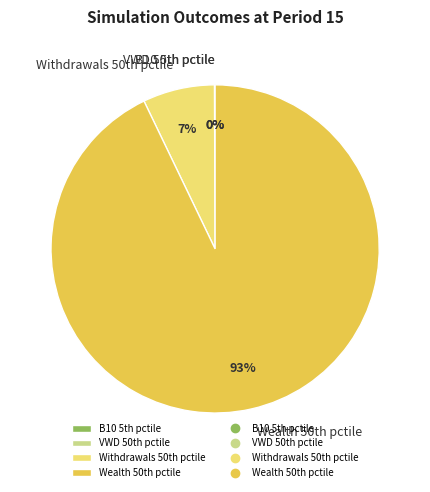

Which category has the biggest portion of the pie?

Wealth 50th pctile